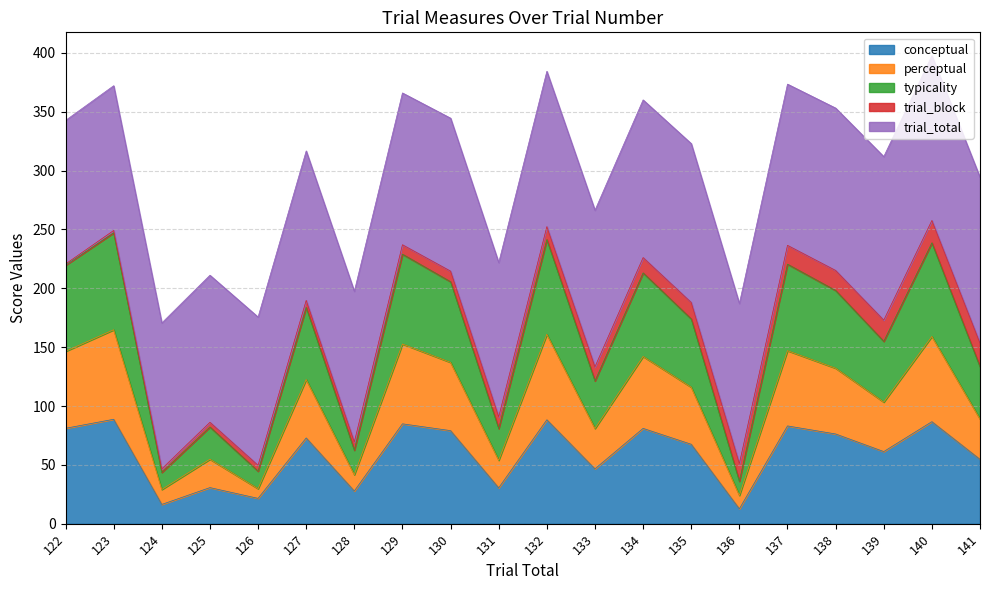

The value of conceptual at 132 is 132.6. True or false?

False